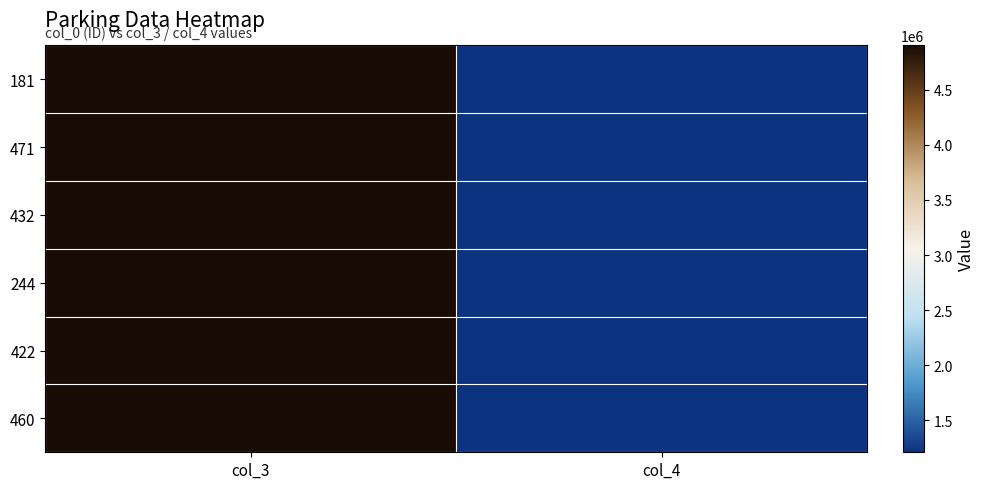

Reading left to right, extract all data points from this chart.

181: col_3=4901392	col_4=1210602
471: col_3=4901222	col_4=1210715
432: col_3=4901221	col_4=1210556
244: col_3=4901272	col_4=1210569
422: col_3=4901493	col_4=1210497
460: col_3=4901632	col_4=1210438